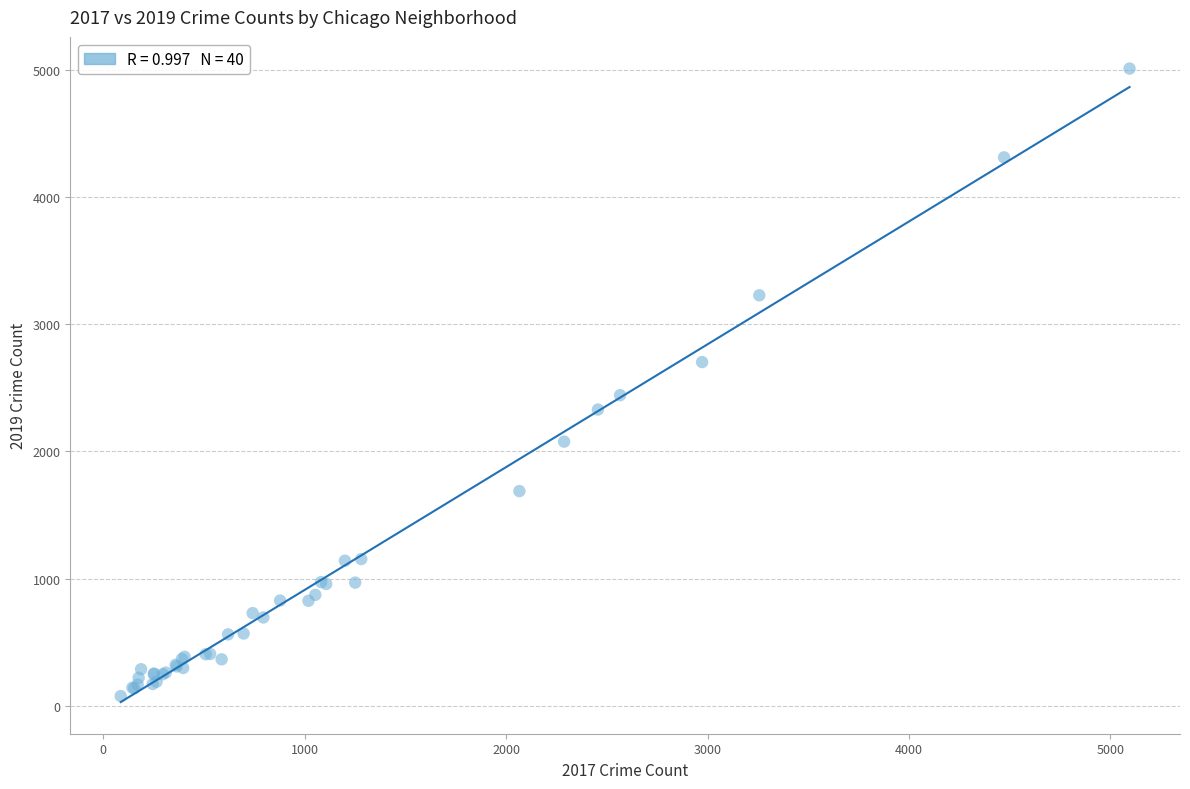

What Y value in the scatter plot is closest to 2542?

2441